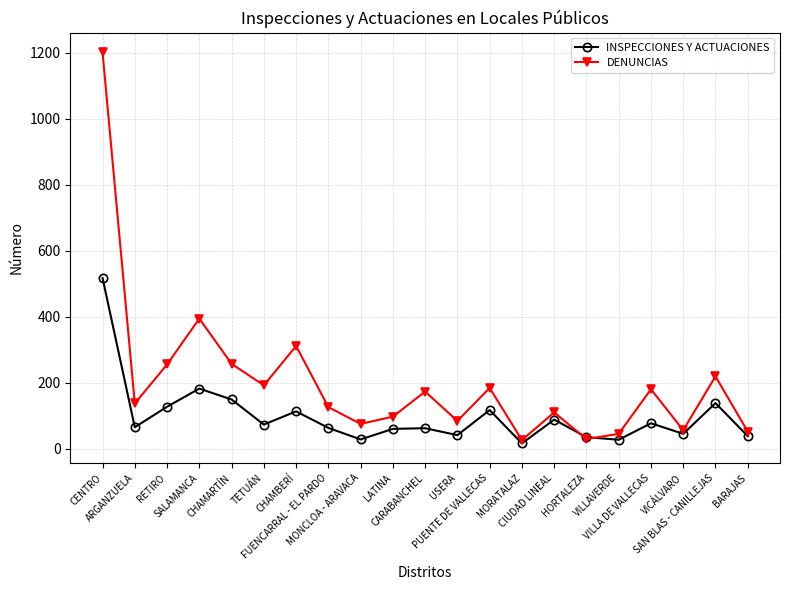

Which series has the largest total across all categories?

DENUNCIAS